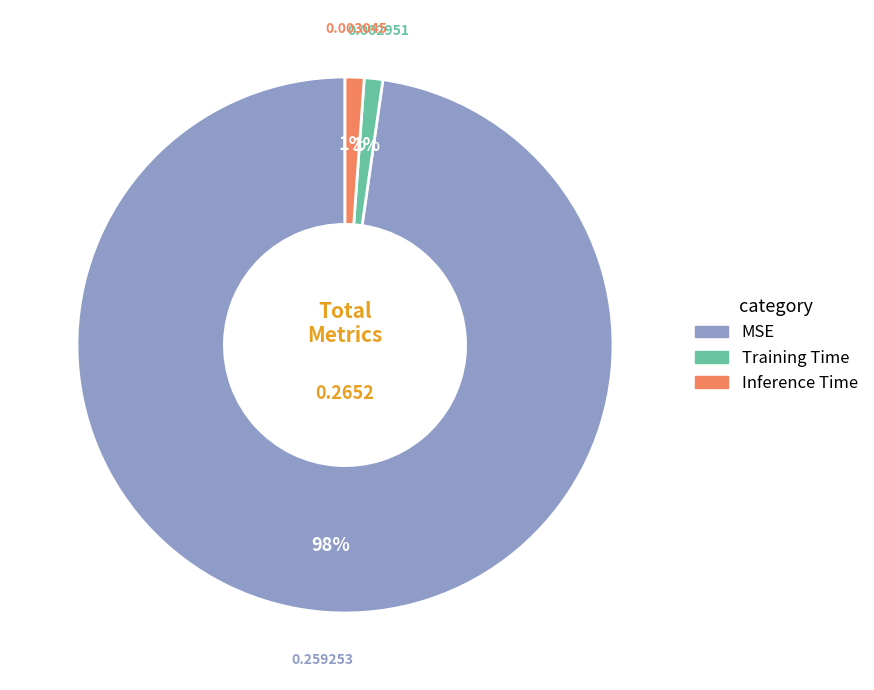

Which category has the biggest portion of the pie?

MSE